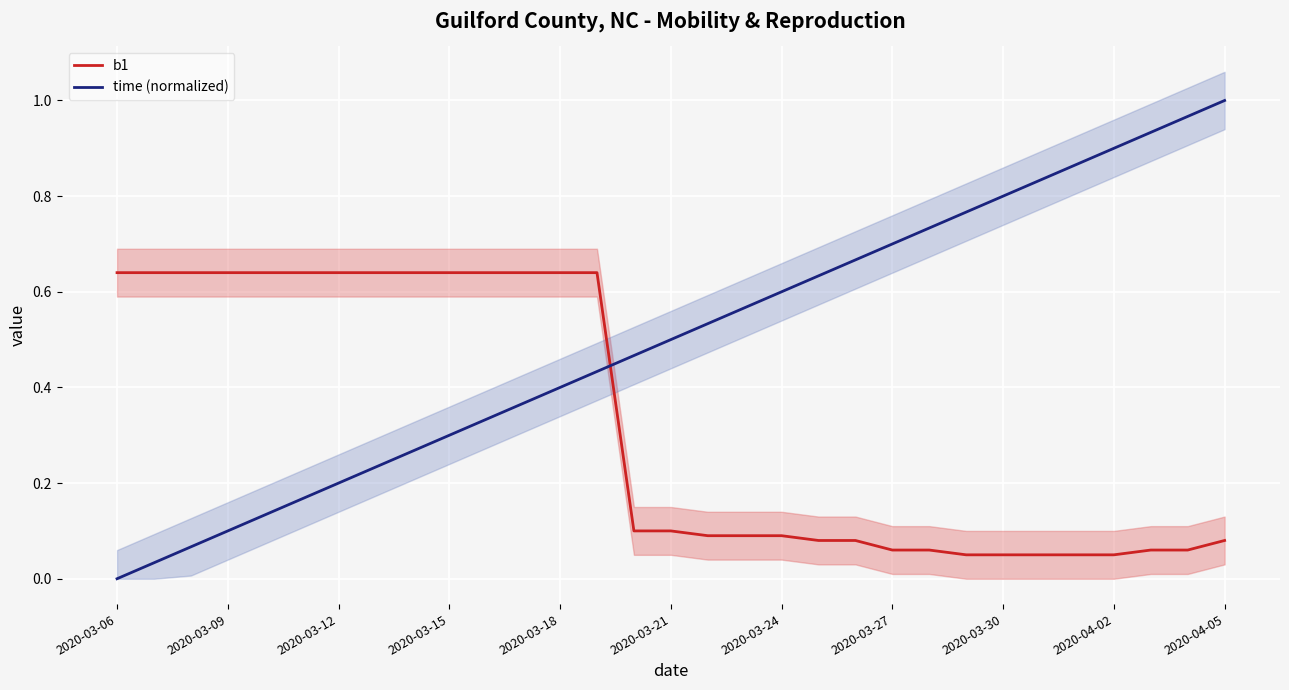

Is it true that b1 equals 0.2 at 2020-03-15?

False